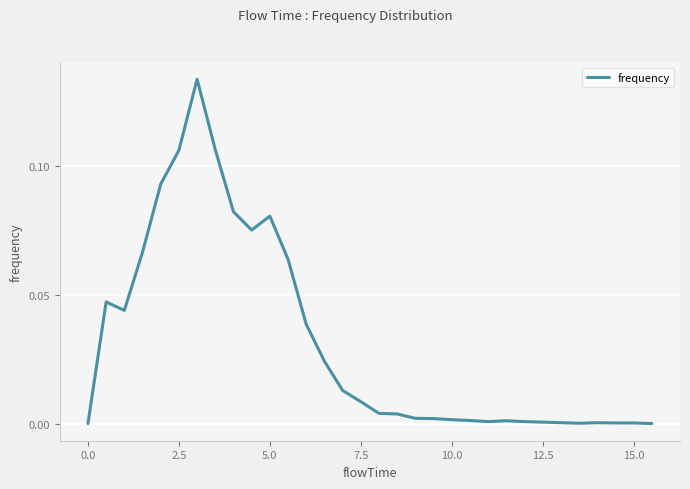

Reading right to left, list all the values displayed in this chart.

0.0	0.0	0.0	0.0	0.0	0.0	0.0	0.0	0.0	0.0	0.0	0.0	0.0	0.0	0.0	0.0	0.0	0.0	0.0	0.0	0.1	0.1	0.1	0.1	0.1	0.1	0.1	0.1	0.1	0.0	0.0	0.0